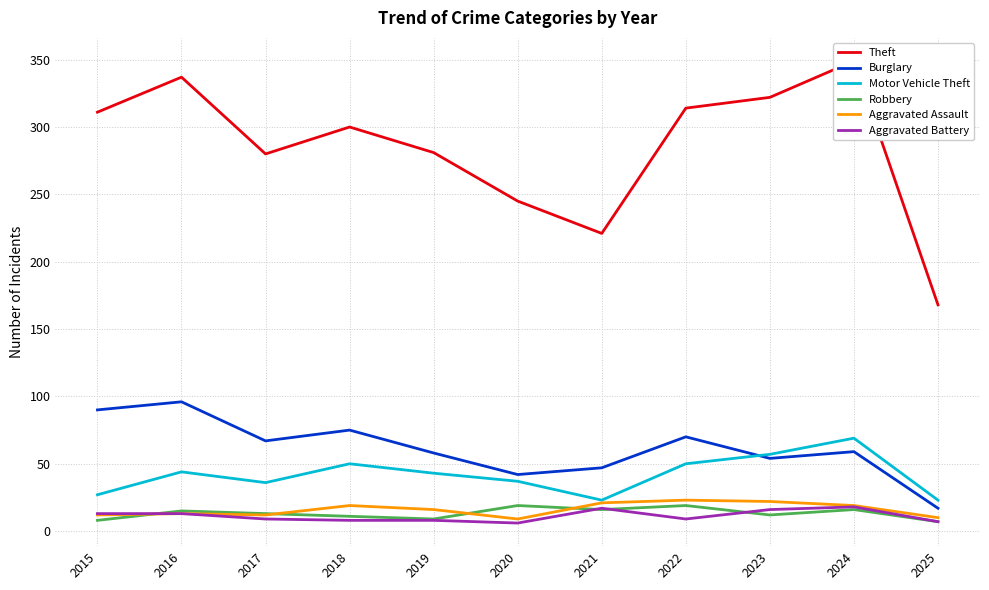

The value of Motor Vehicle Theft at 2021 is 23. True or false?

True